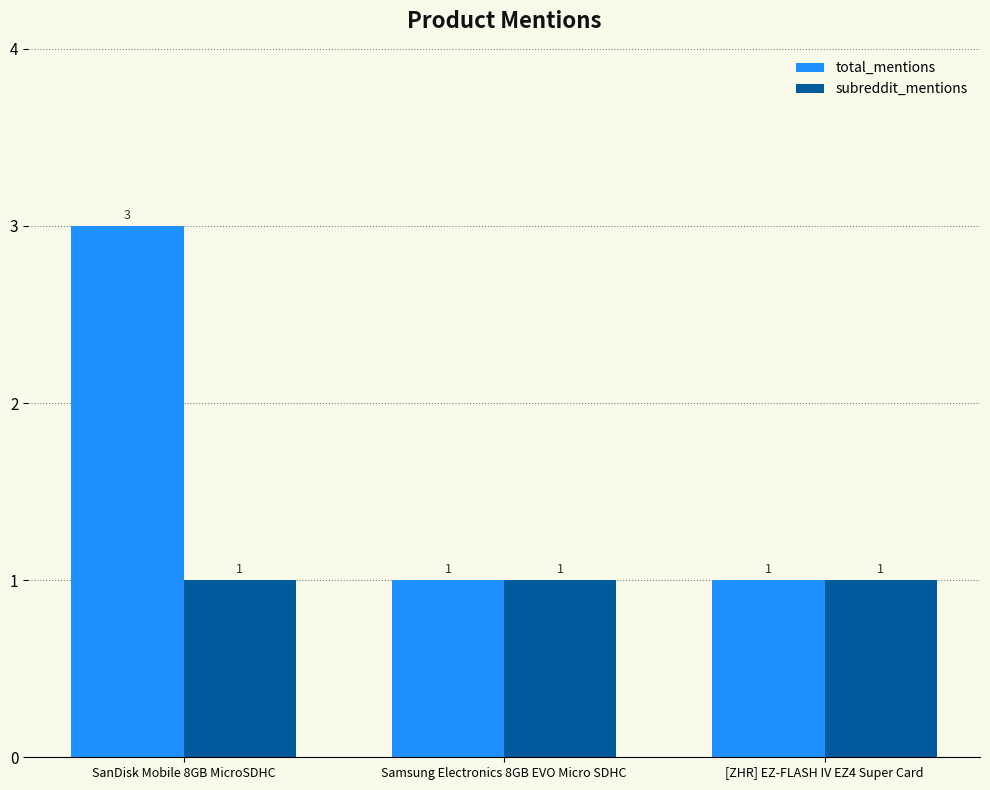

What is the label of the 1st bar from the left?

SanDisk Mobile 8GB MicroSDHC